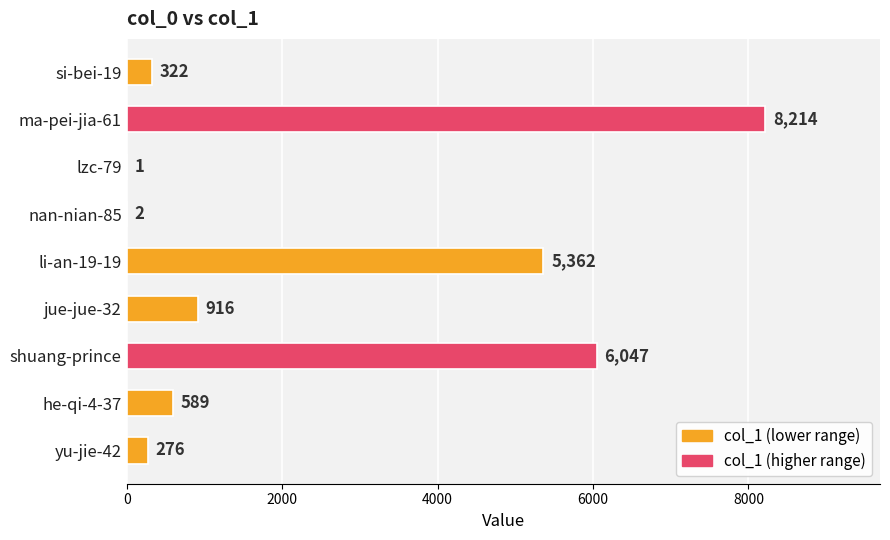

What is the change in value from si-bei-19 to he-qi-4-37?

+267